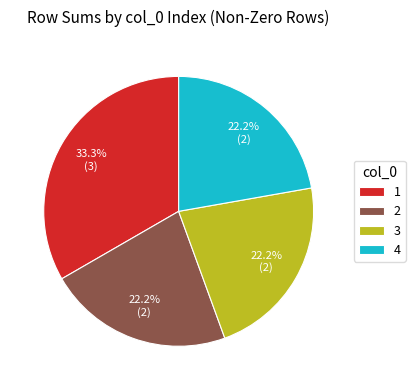

Combined, what portion of the pie is 1 and 3?

55.6%